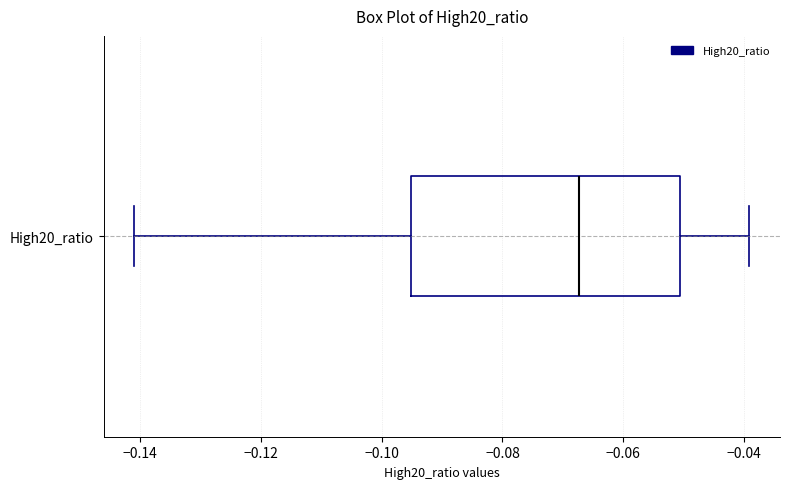

Read this box plot against the x-axis: the position of the median line, the range covered by the box, and the ends of both whiskers. The values are not printed on the chart, so give them approximately, as read against the axis.

median -0.068, box -0.096 to -0.050, whiskers -0.140 to -0.040